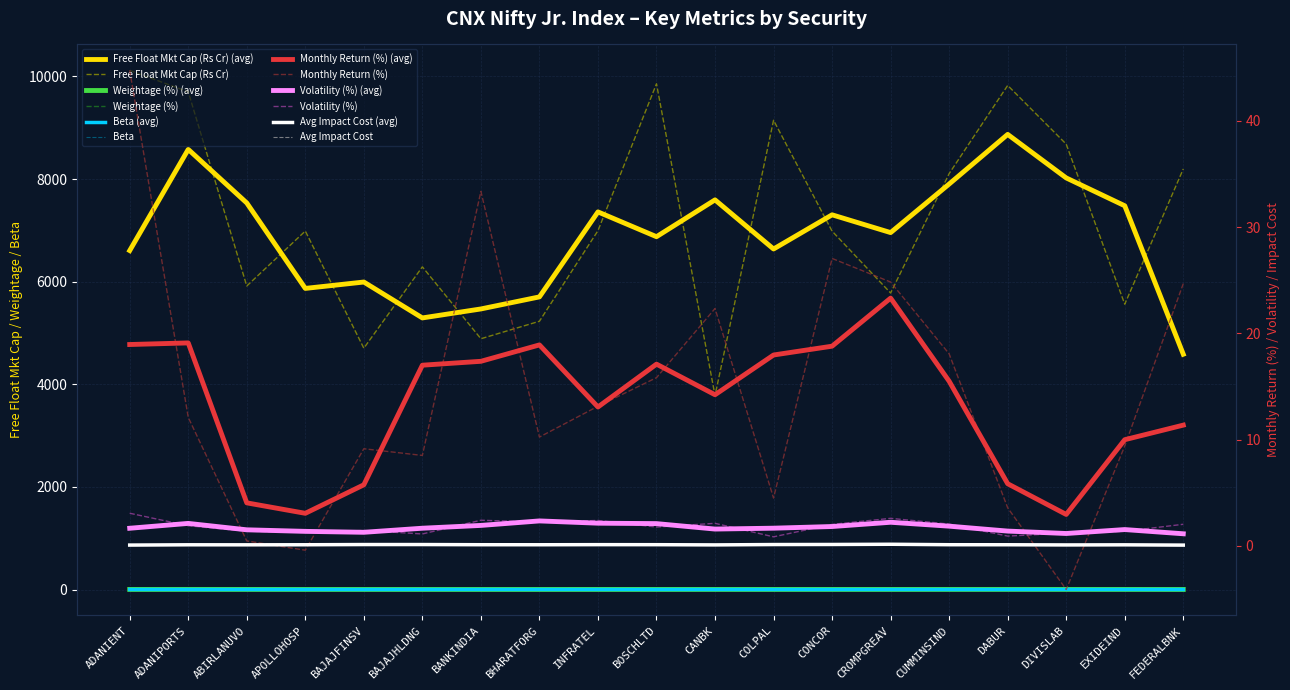

Between BAJAJHLDNG and CROMPGREAV, which series saw the biggest shift?

Free Float Mkt Cap (Rs Cr)